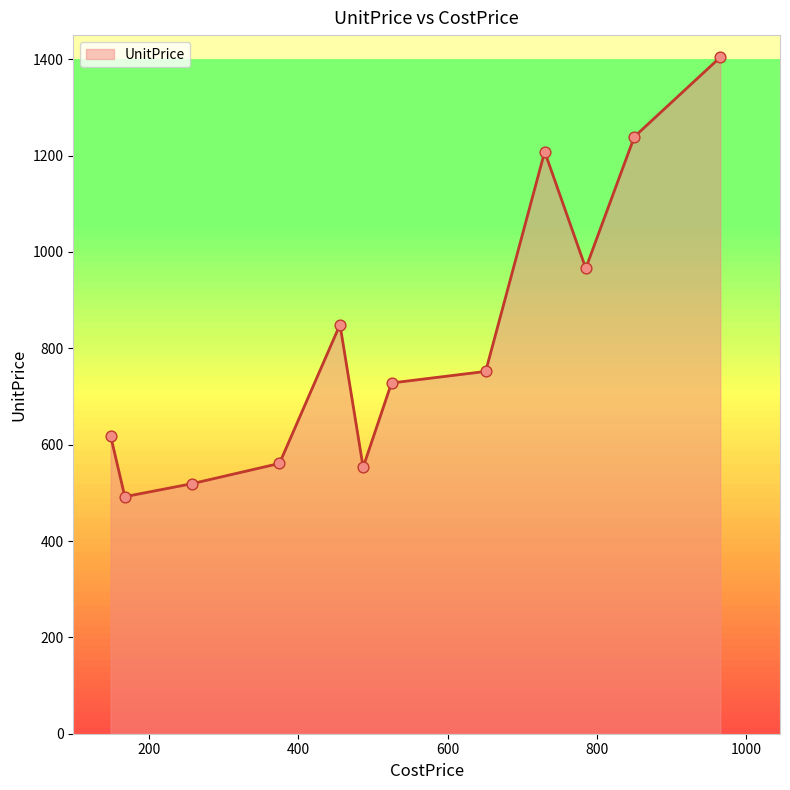

What is the maximum value shown in the chart?

1404